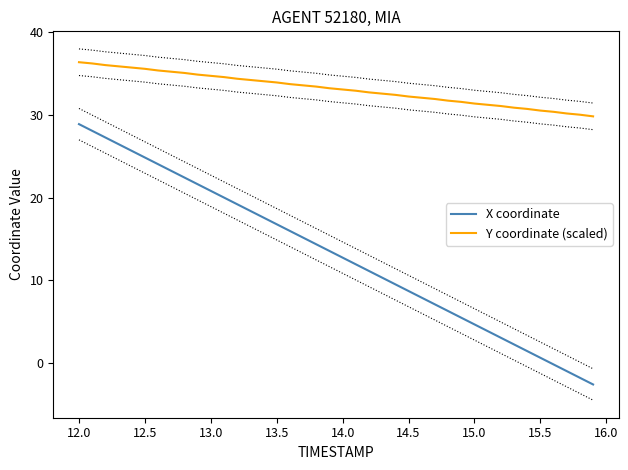

True or false: X coordinate and Y coordinate (scaled) intersect in this chart.

False